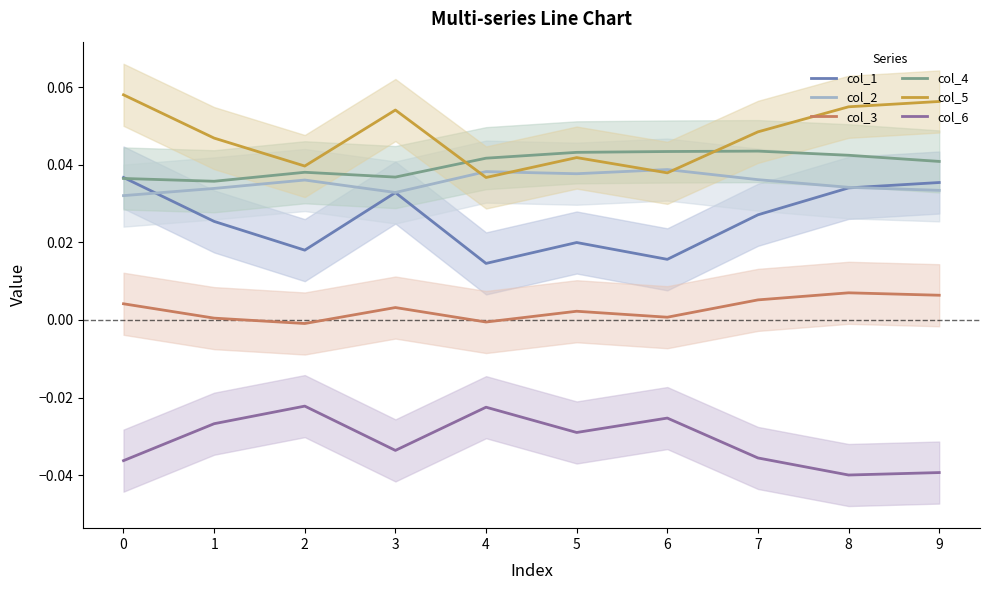

What is the difference between the highest and lowest values at 3?

0.1